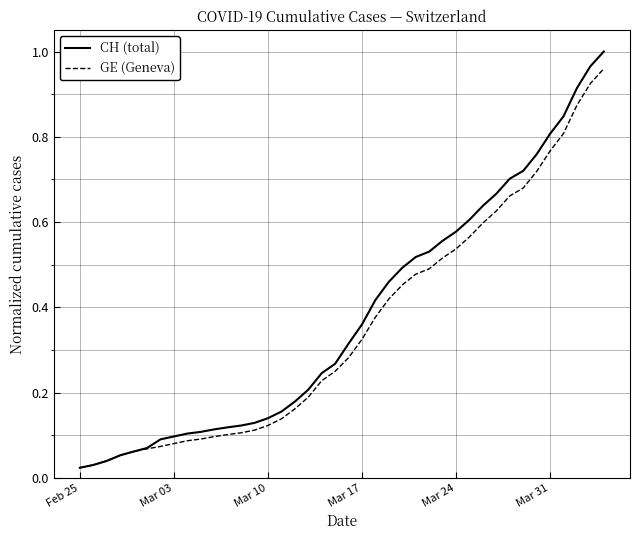

Which series has the widest spread of values?

CH (total)